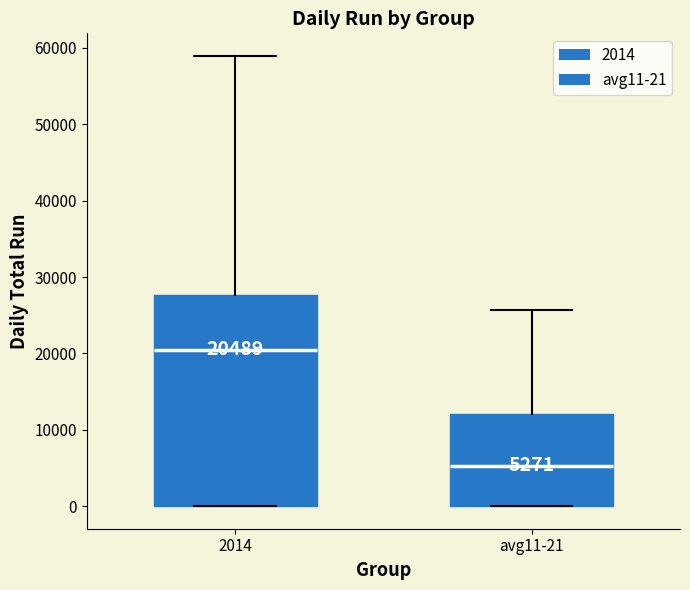

Comparing the boxes themselves (not the whiskers), which one is the tallest?

2014